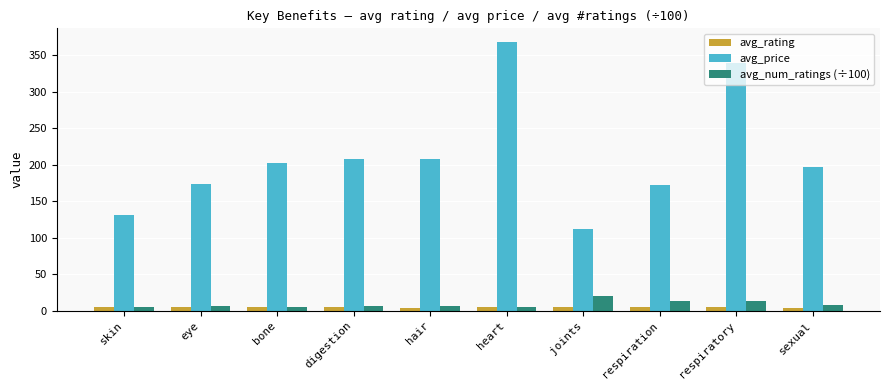

What is the label of the 1st bar from the left?

skin